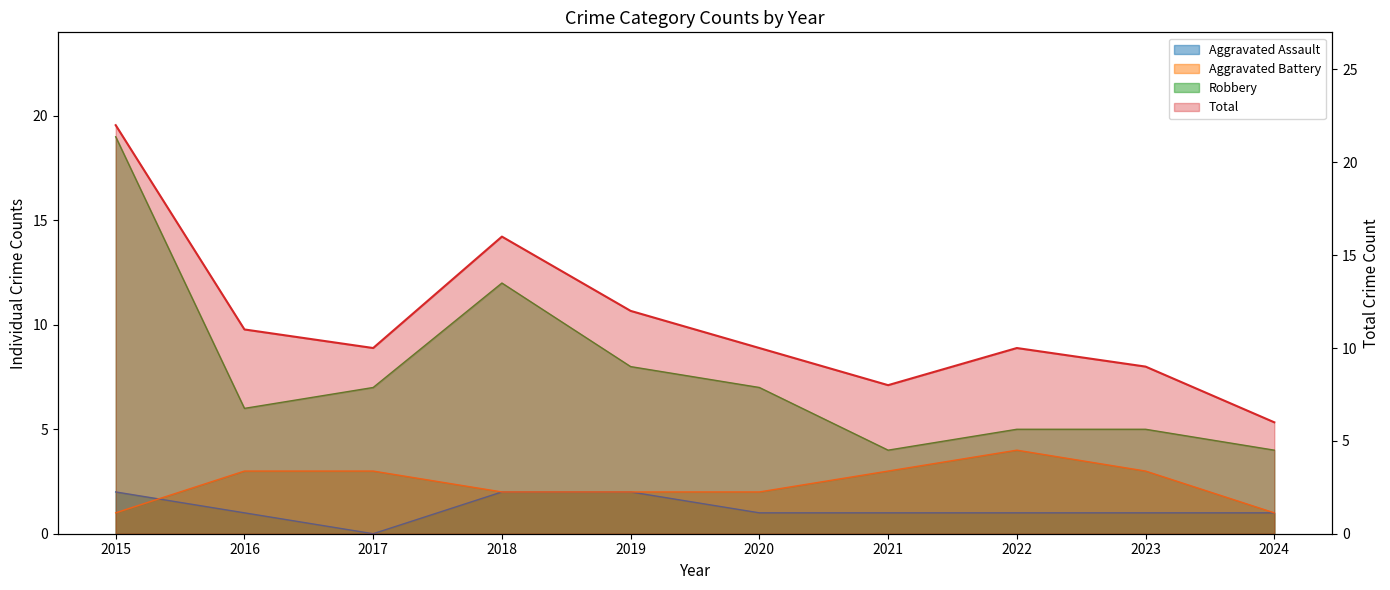

True or false: Total and Robbery intersect in this chart.

False